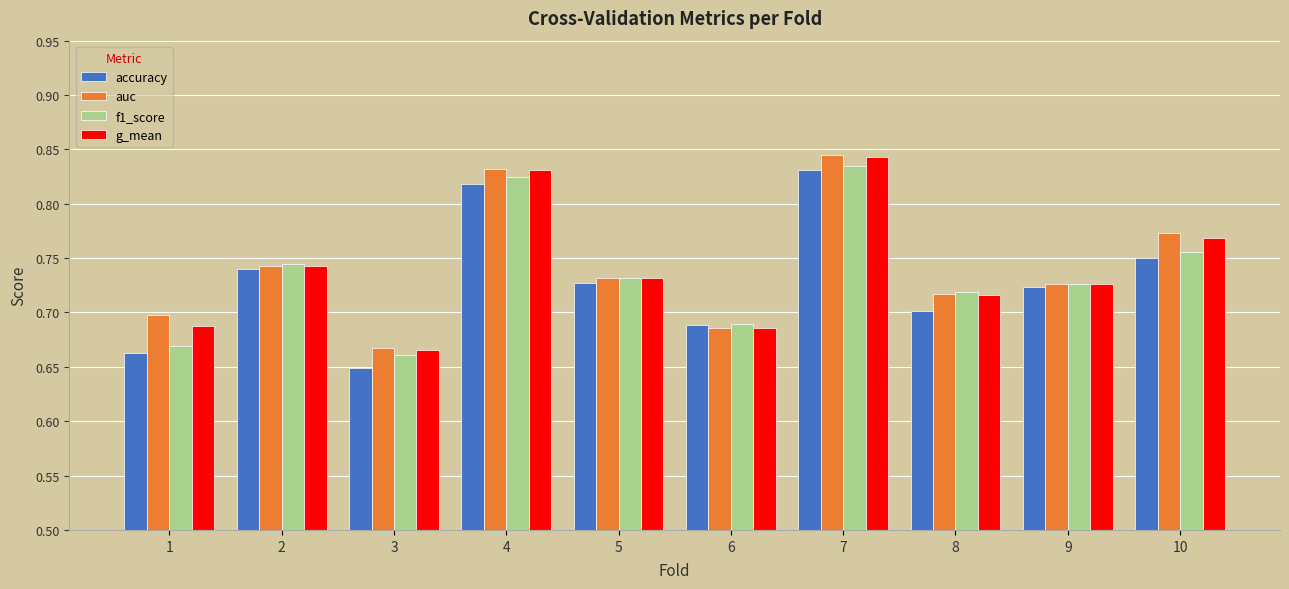

True or false: auc has a value of 0.7 at 8.

True